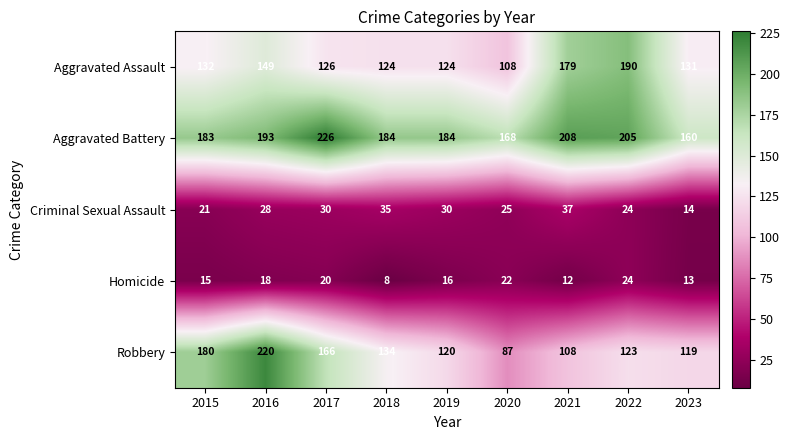

What is the sum of the Aggravated Battery values at 2015 and 2022?

388